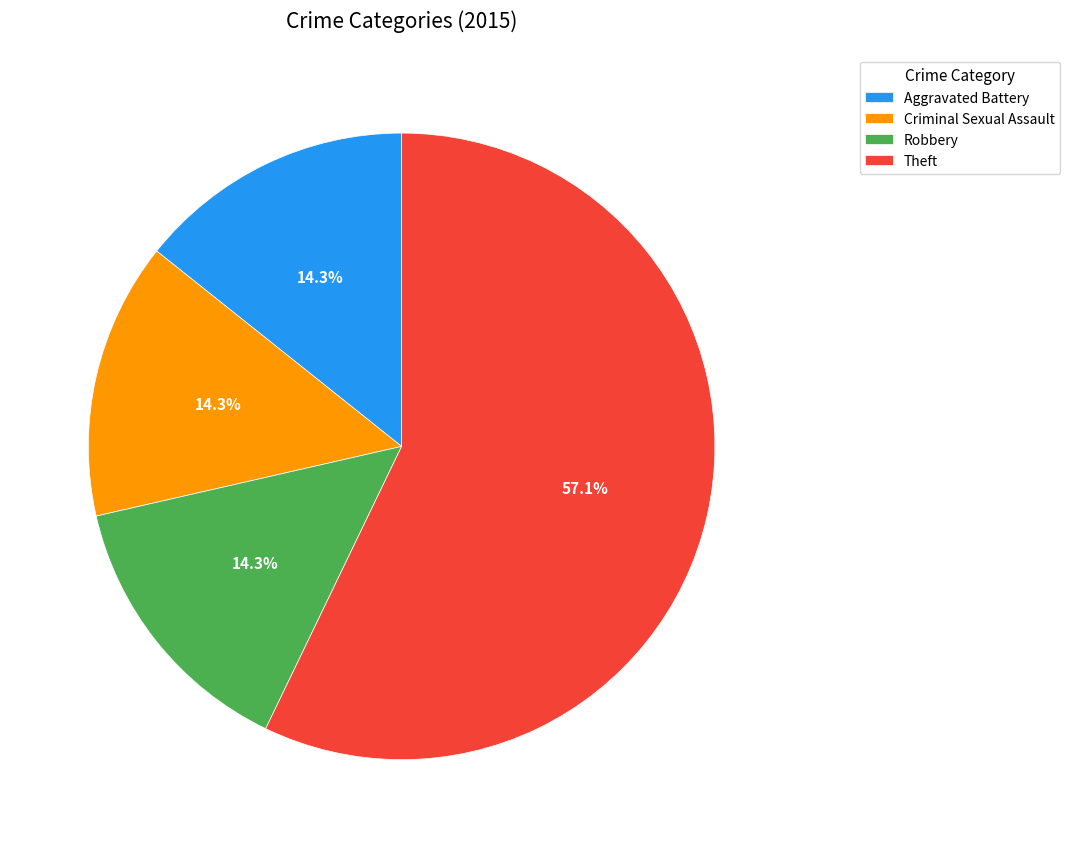

Is Robbery the majority of the pie?

No